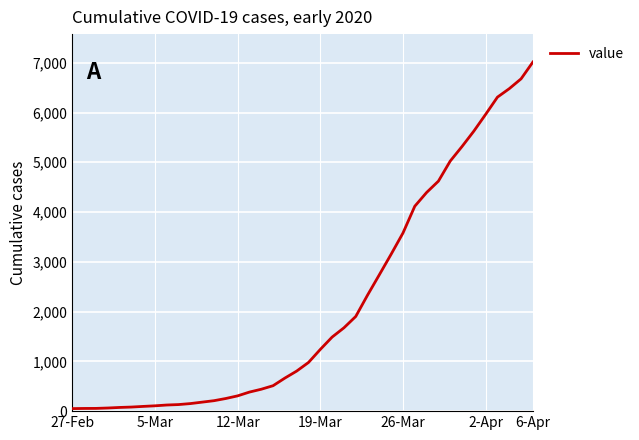

What is the maximum value shown in the chart?

7014